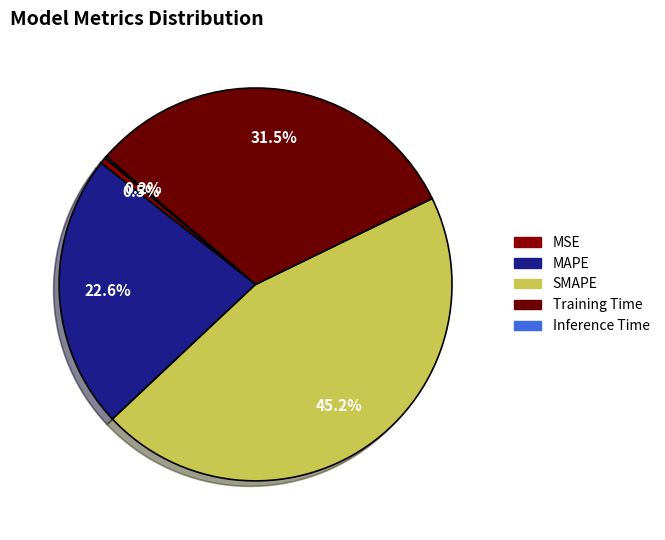

True or false: MAPE accounts for 8% of the total.

False